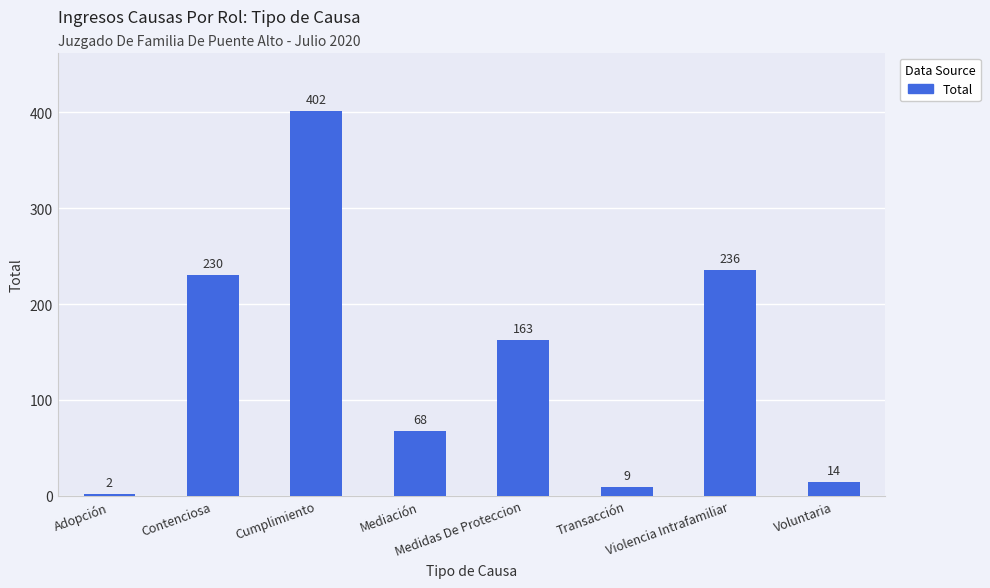

List the labels in order of value, largest first.

Cumplimiento, Violencia Intrafamiliar, Contenciosa, Medidas De Proteccion, Mediación, Voluntaria, Transacción, Adopción